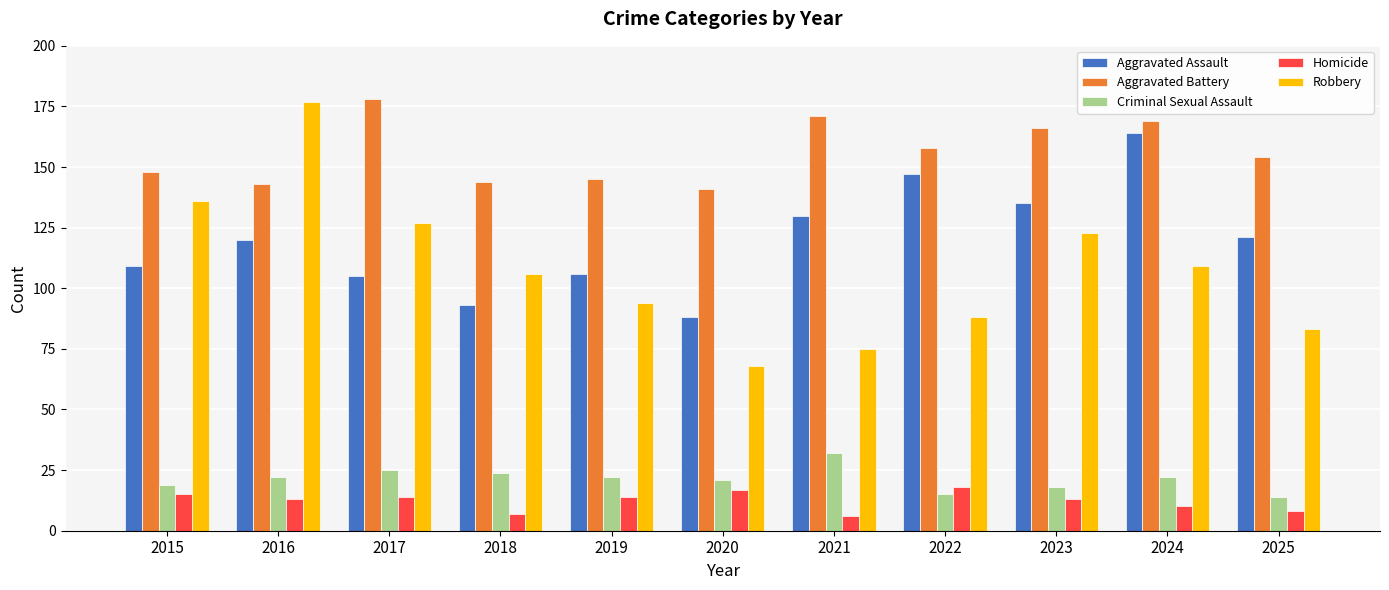

What is the value of the Robbery bar at the 5th from the left?

94